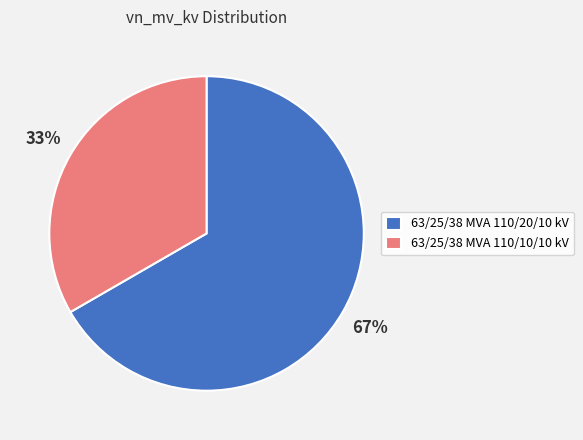

What percentage is the 63/25/38 MVA 110/20/10 kV slice, to the nearest percent?

67%